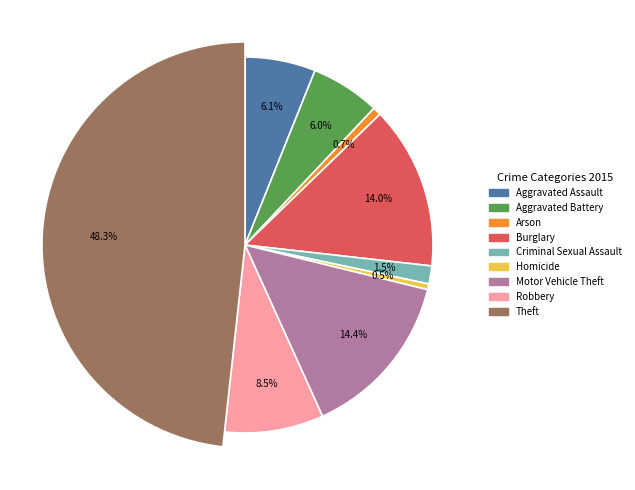

How many segments does this pie chart have?

9